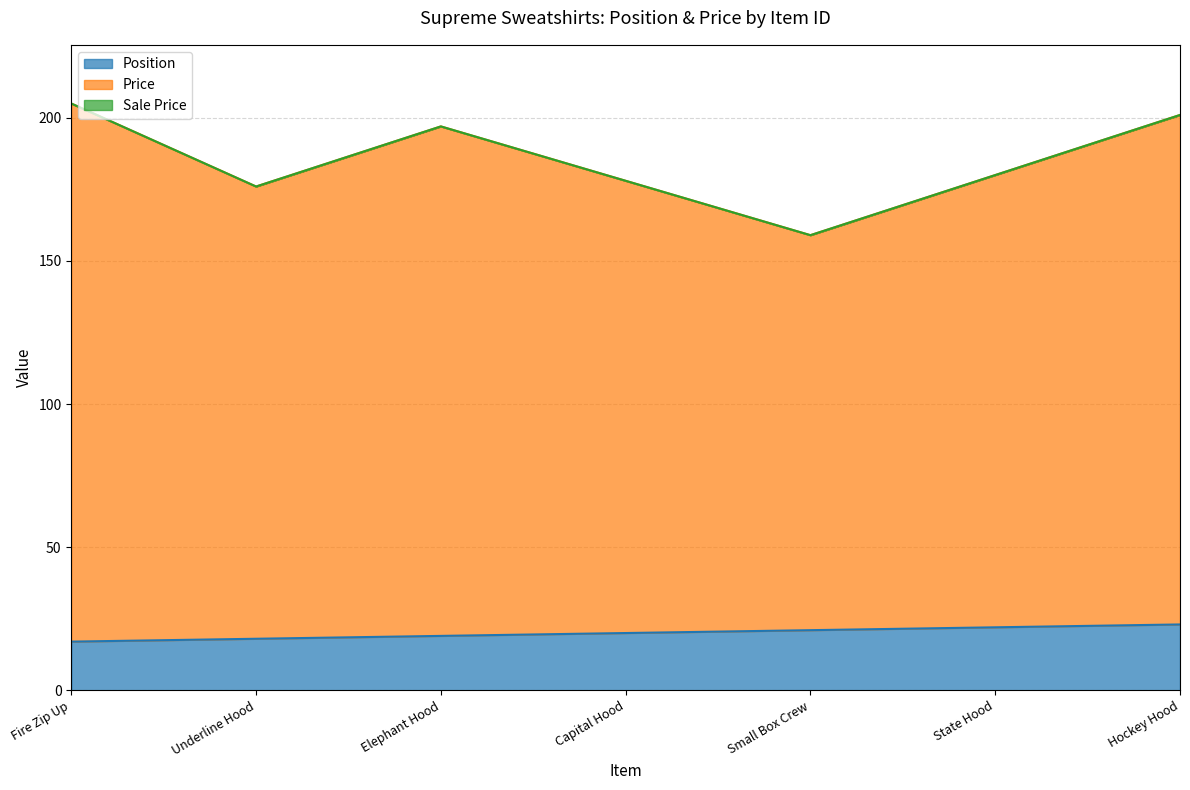

Is it true that Position equals 10 at State Hood?

False